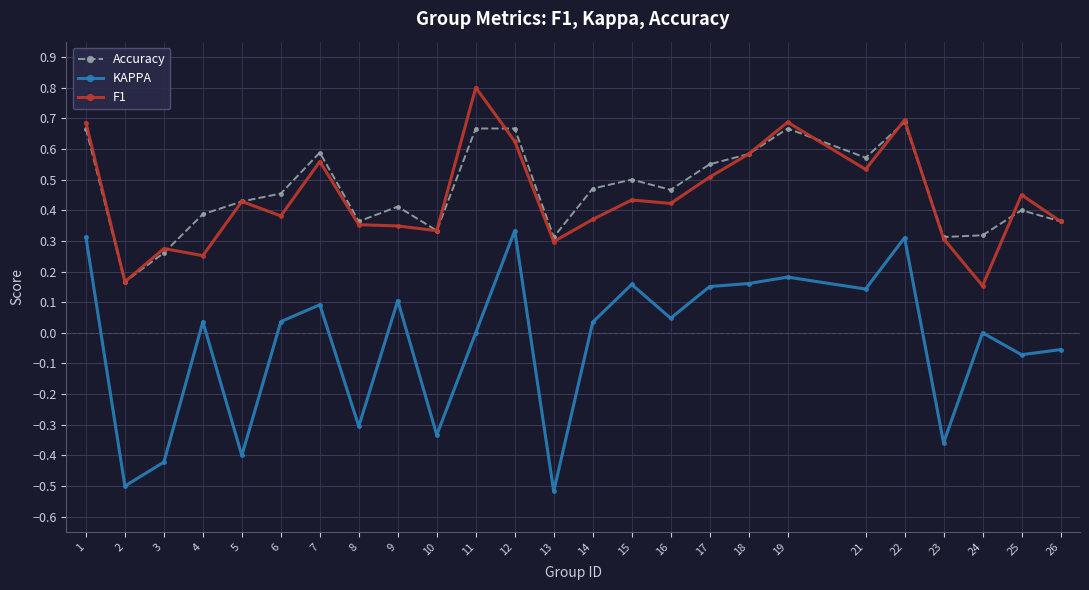

At which label is Accuracy closest to 0?

2